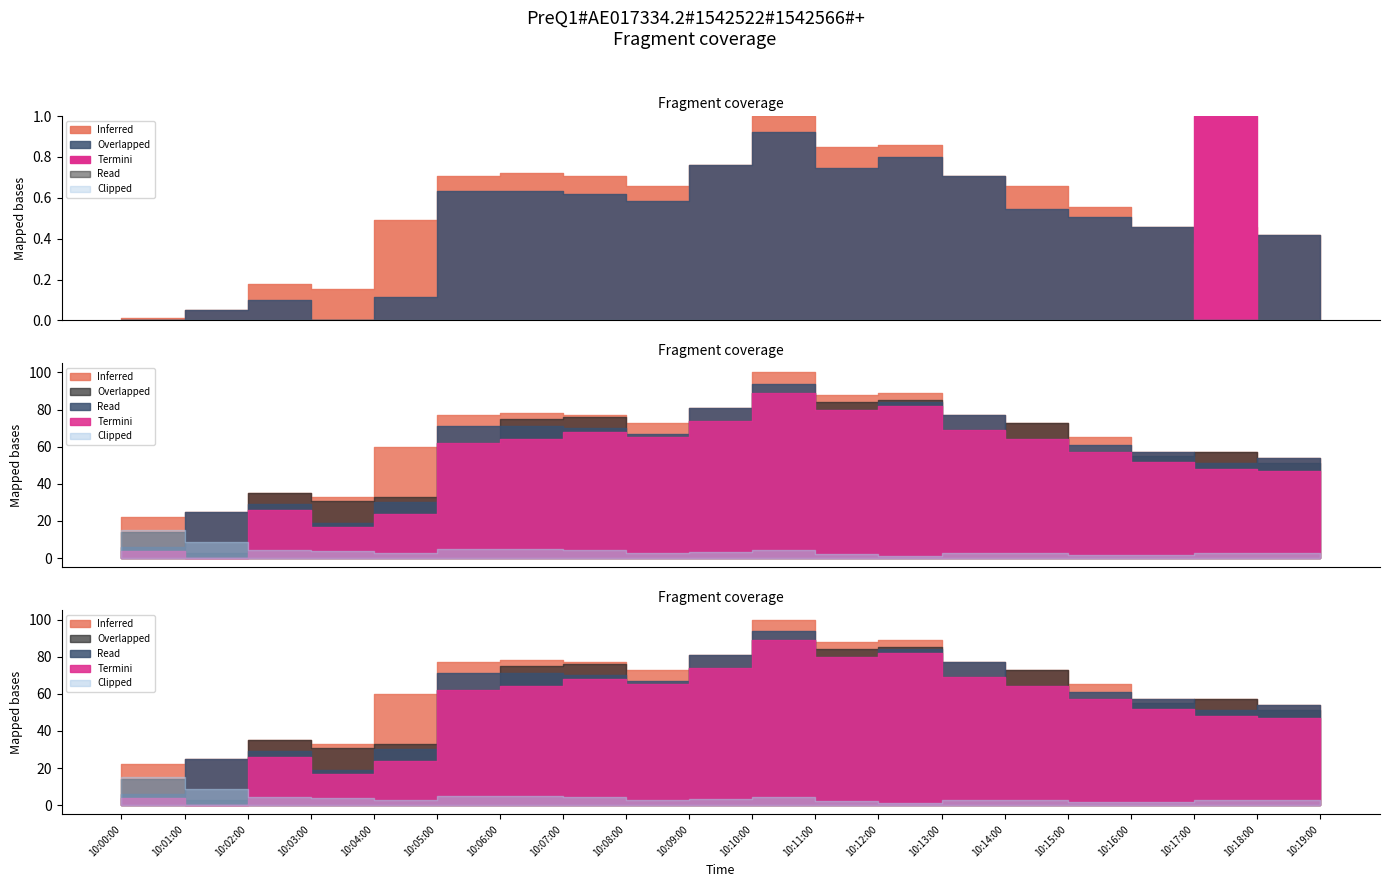

What position from the right is 10:09:00?

11